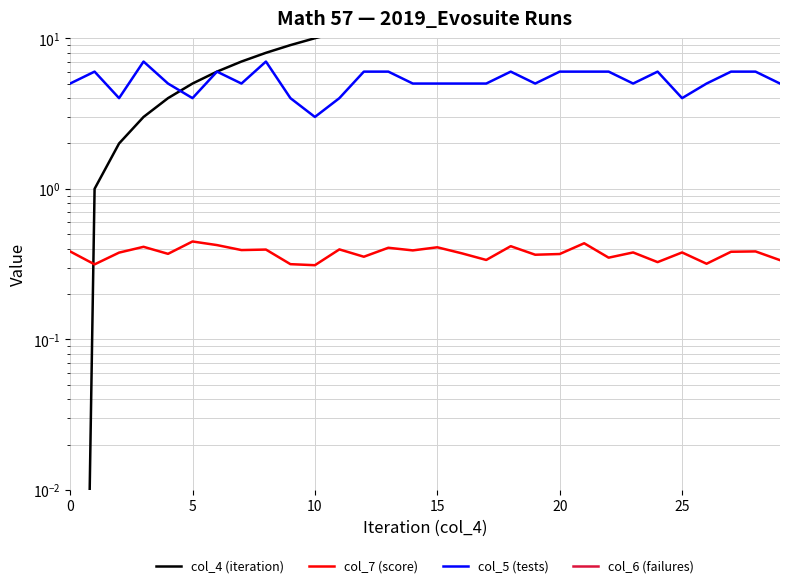

What are all the series names shown in the legend?

col_4 (iteration), col_7 (score), col_5 (tests), col_6 (failures)